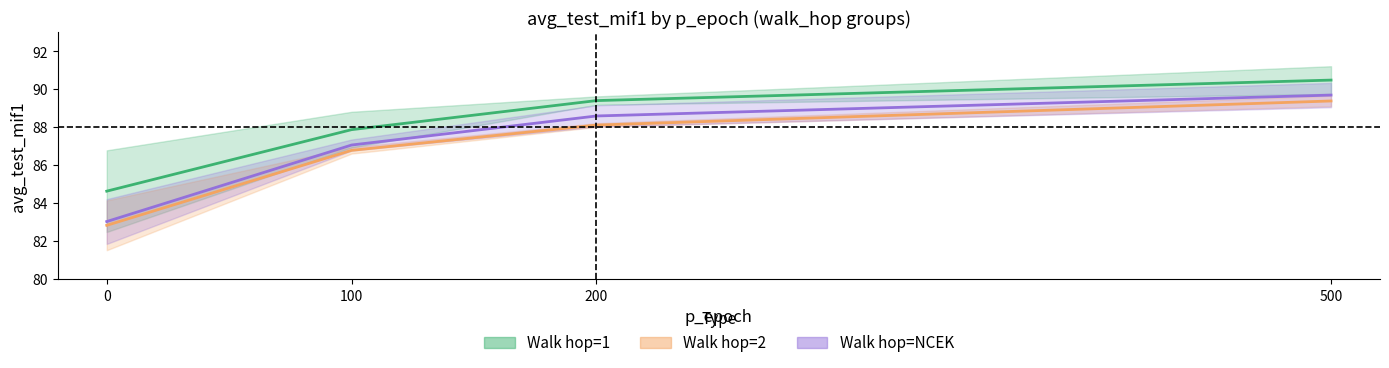

At 100, list the series in order from largest to smallest.

Walk hop=1, Walk hop=NCEK, Walk hop=2